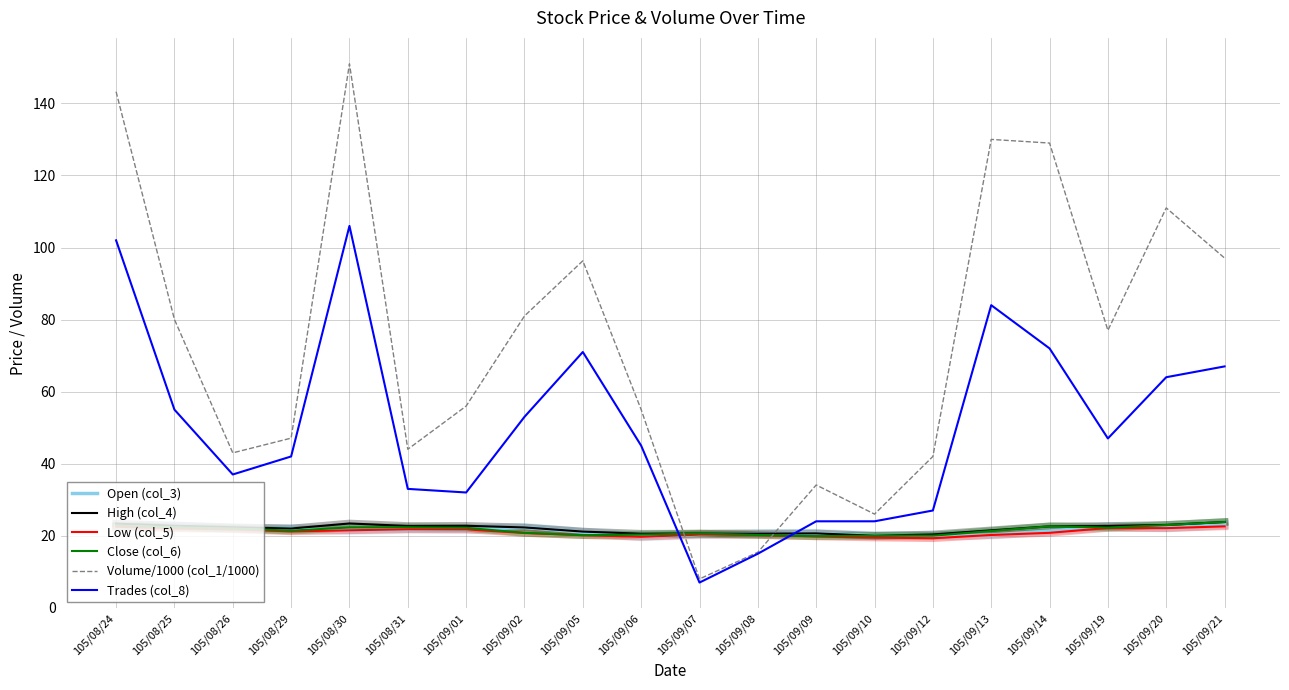

What is the difference between the highest and lowest values at 105/08/30?

129.5